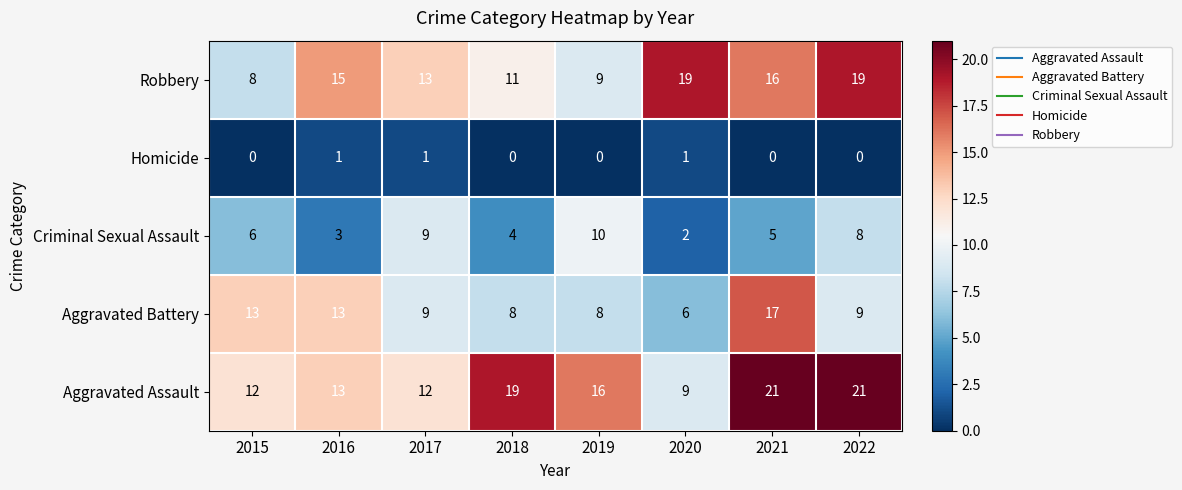

How many data points in Robbery are less than 15?

4